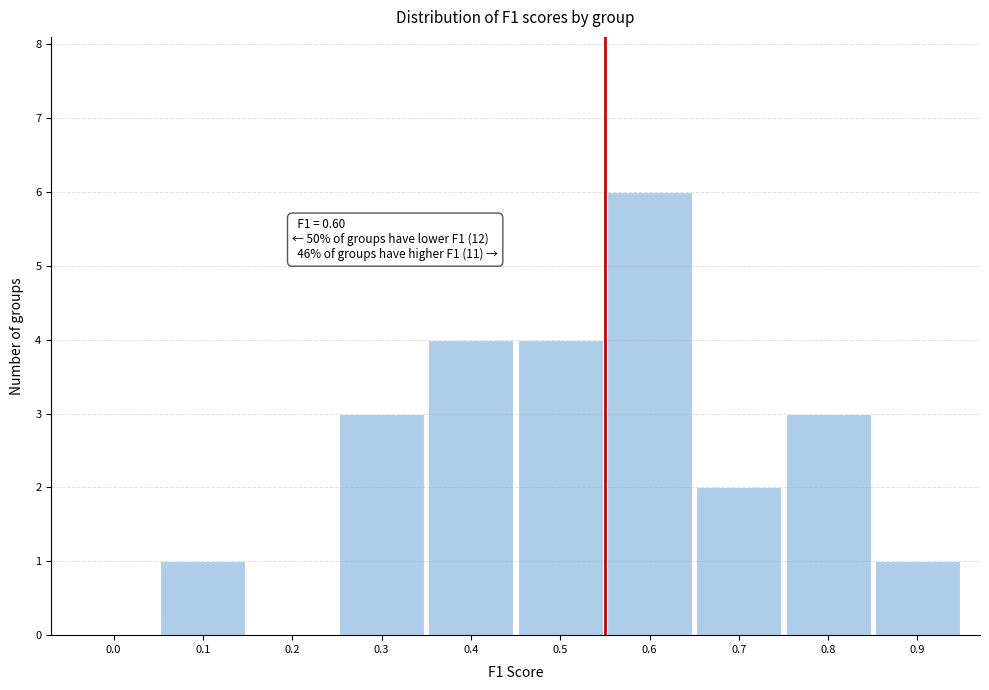

Reading left to right, transcribe all the data shown in this chart.

0.0=0	0.1=1	0.2=0	0.3=3	0.4=4	0.5=4	0.6=6	0.7=2	0.8=3	0.9=1